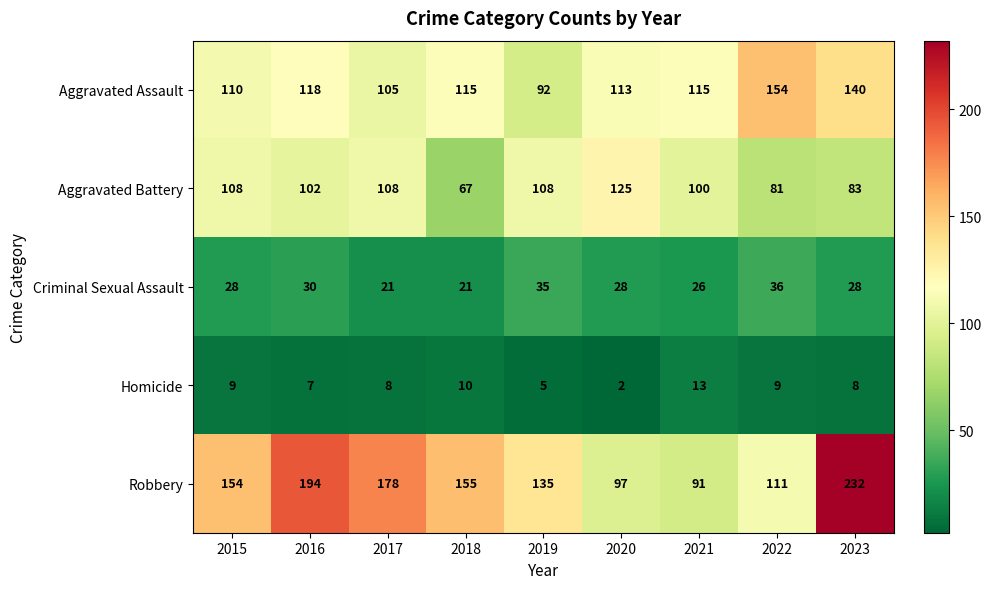

Is it true that Criminal Sexual Assault equals 46 at 2019?

False